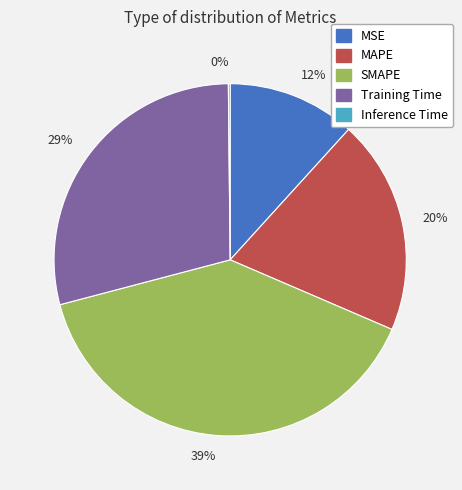

Between 12% and 39%, which is larger?

39%